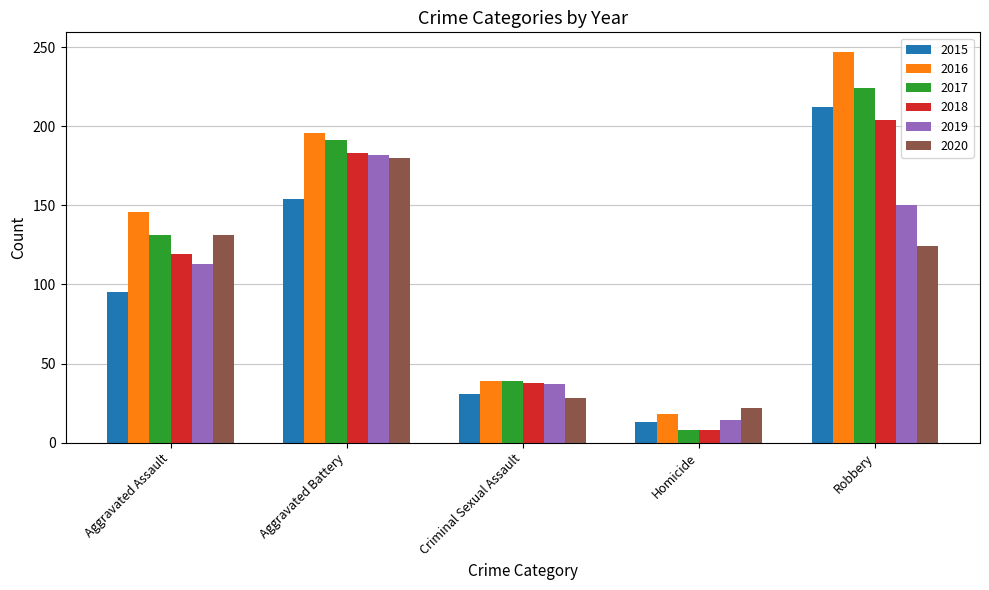

What are all the series names shown in the legend?

2015, 2016, 2017, 2018, 2019, 2020